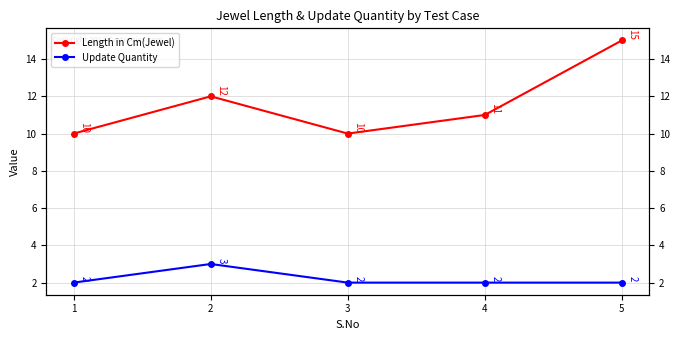

At which label is Length in Cm(Jewel) closest to 12?

2